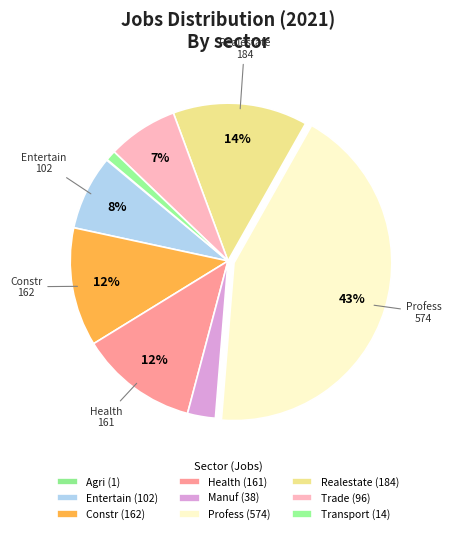

To the nearest percent, what is the difference between the largest and smallest slice percentages?

43%